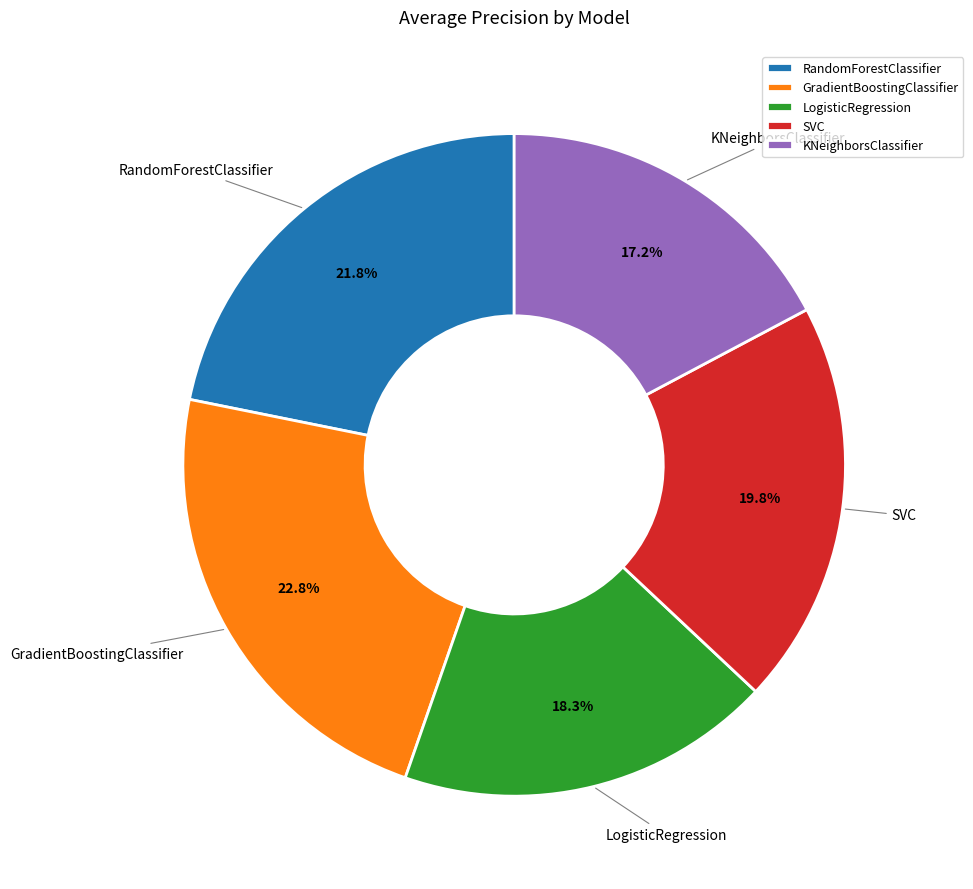

To the nearest percent, what percentage of the pie is GradientBoostingClassifier?

23%